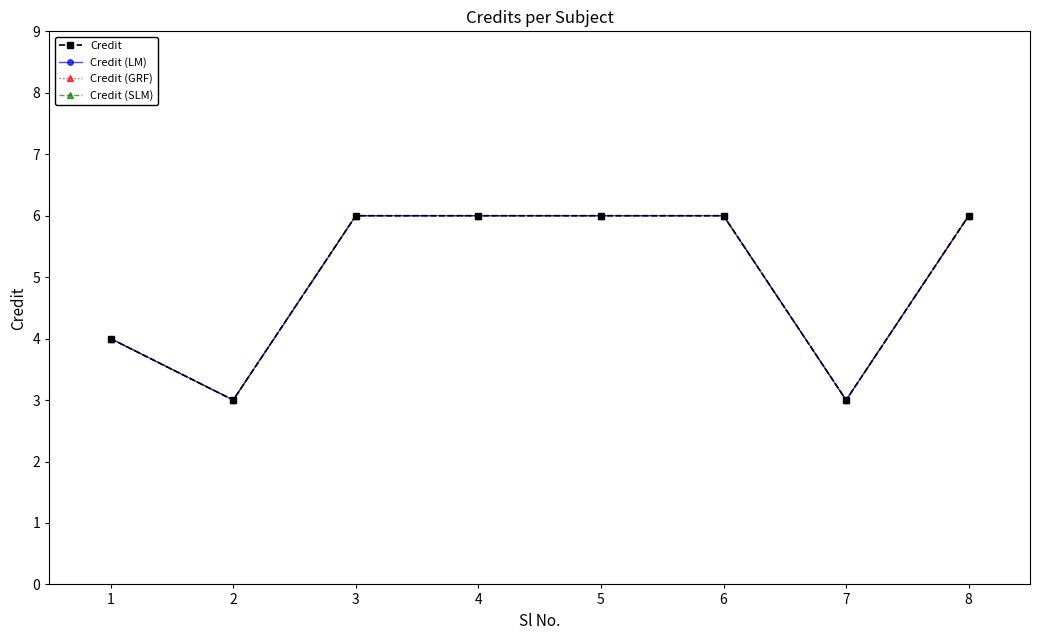

What is the value of the Credit (LM) point at the 7th from the left?

3